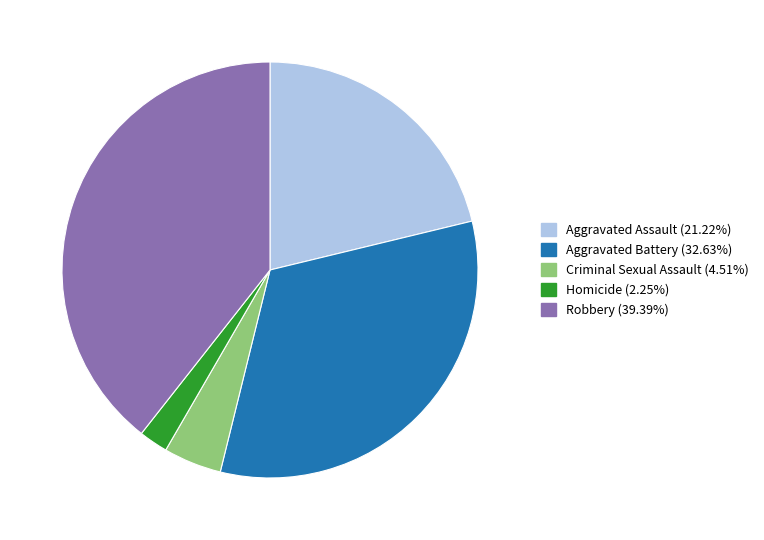

Does any single category account for the majority?

No